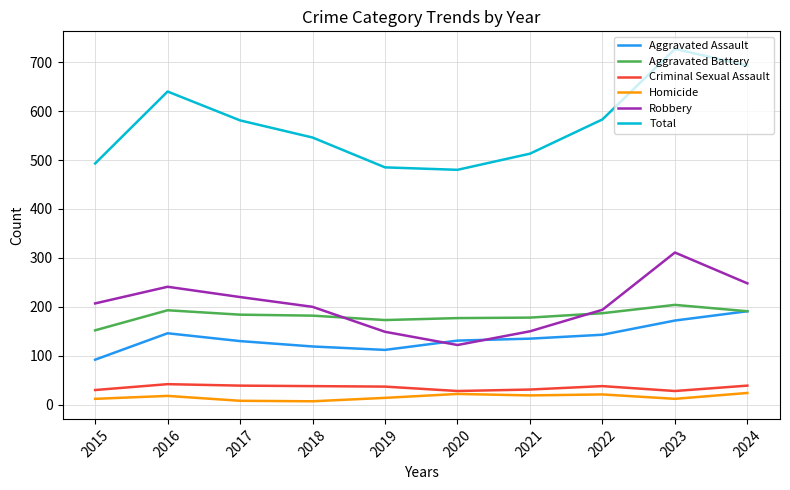

Is the value of Homicide at 2019 greater than the value of Robbery at 2019?

No